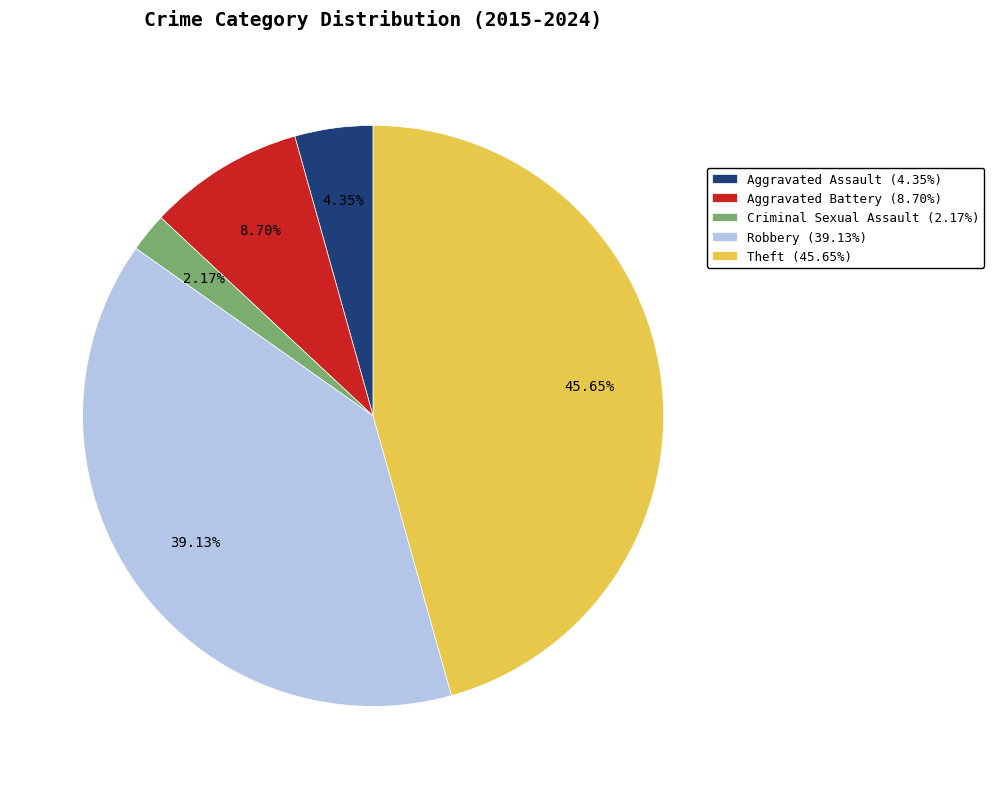

To the nearest percent, what percentage of the pie is Theft?

46%